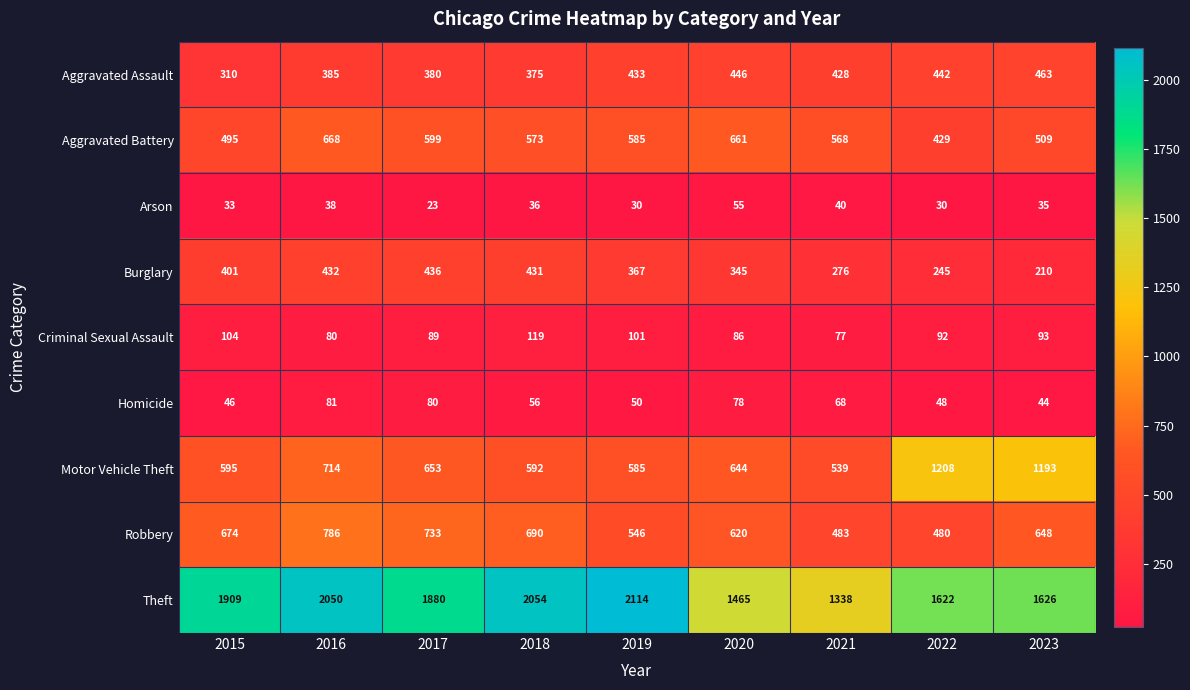

Rank the series by their maximum value, from highest to lowest.

Theft, Motor Vehicle Theft, Robbery, Aggravated Battery, Aggravated Assault, Burglary, Criminal Sexual Assault, Homicide, Arson